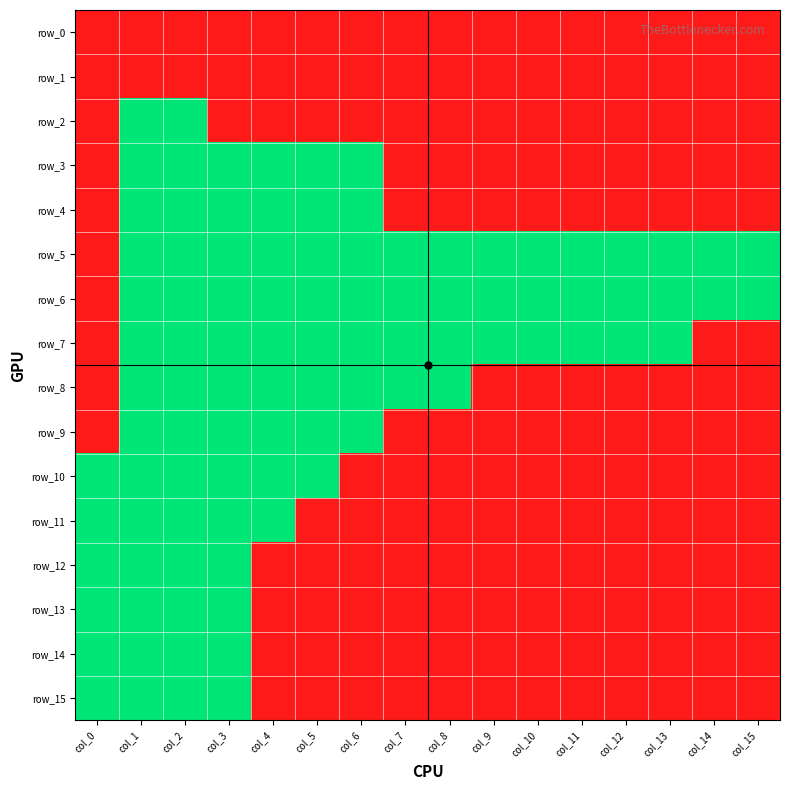

Which has a higher value, col_0 or col_11?

col_0